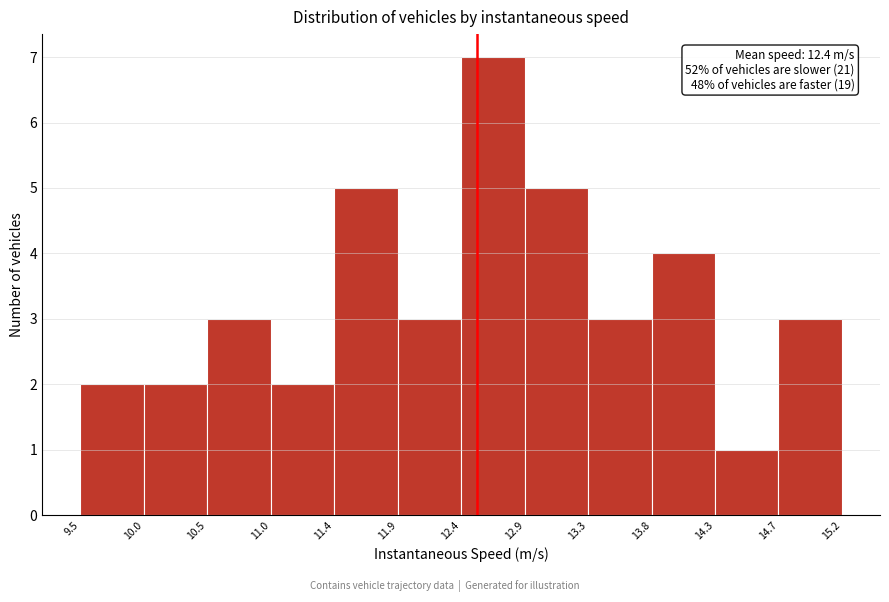

Which range on the x-axis has the tallest bar?

12.4 to 12.9